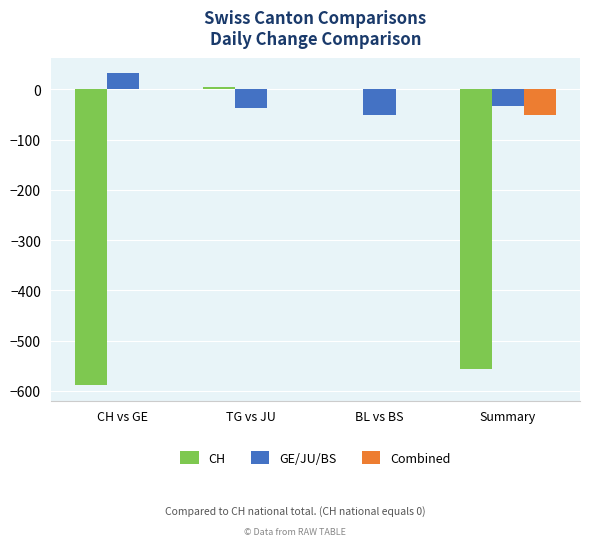

What is the sum of the Combined values at CH vs GE and Summary?

-51